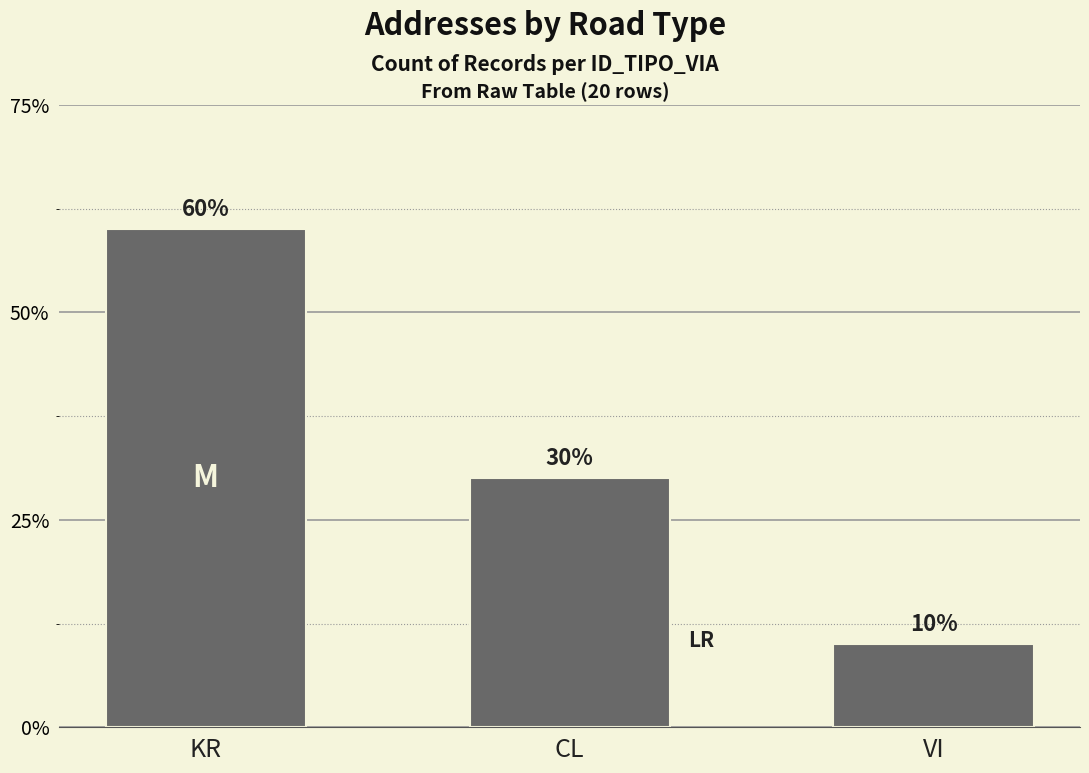

Does the chart contain any negative values?

No